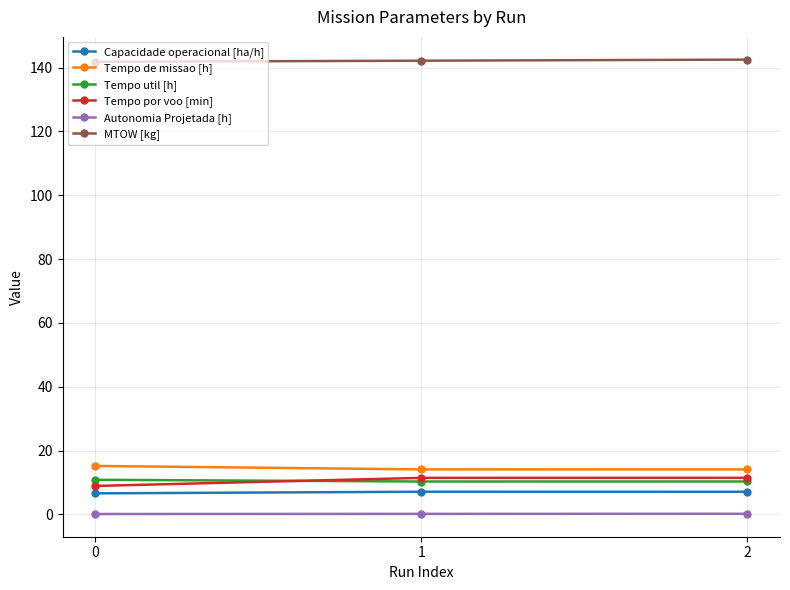

At how many categories does at least one series exceed 84?

3